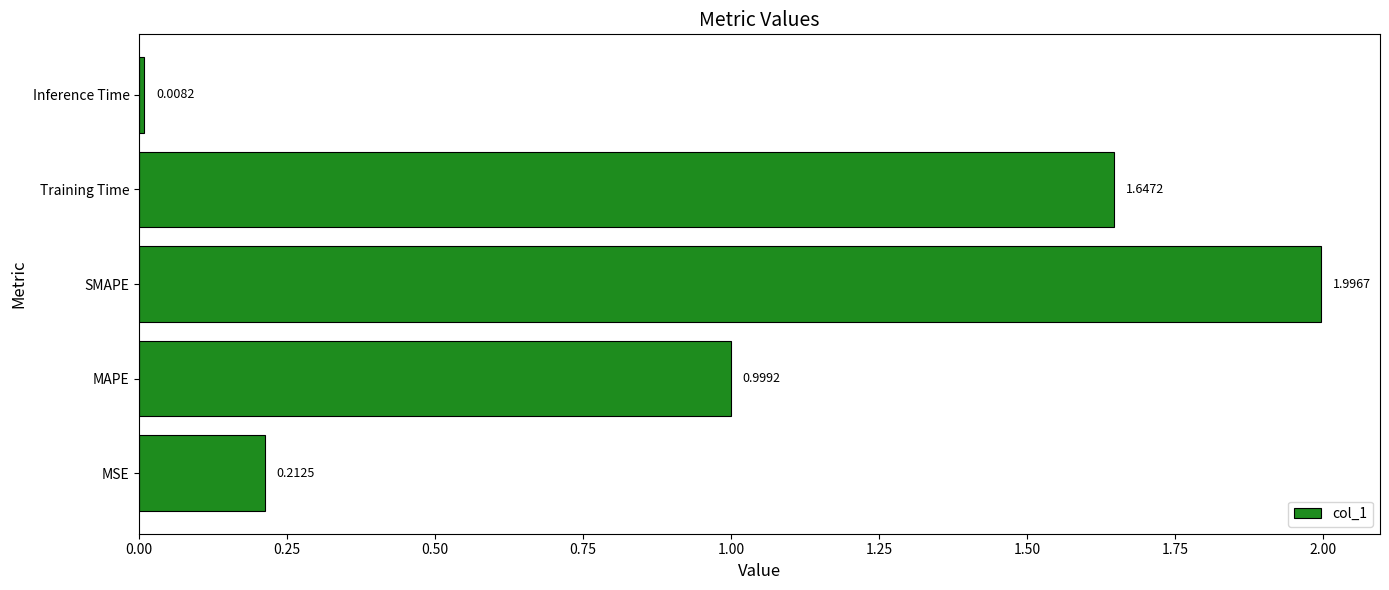

Rank the categories by value from lowest to highest.

Inference Time, MSE, MAPE, Training Time, SMAPE